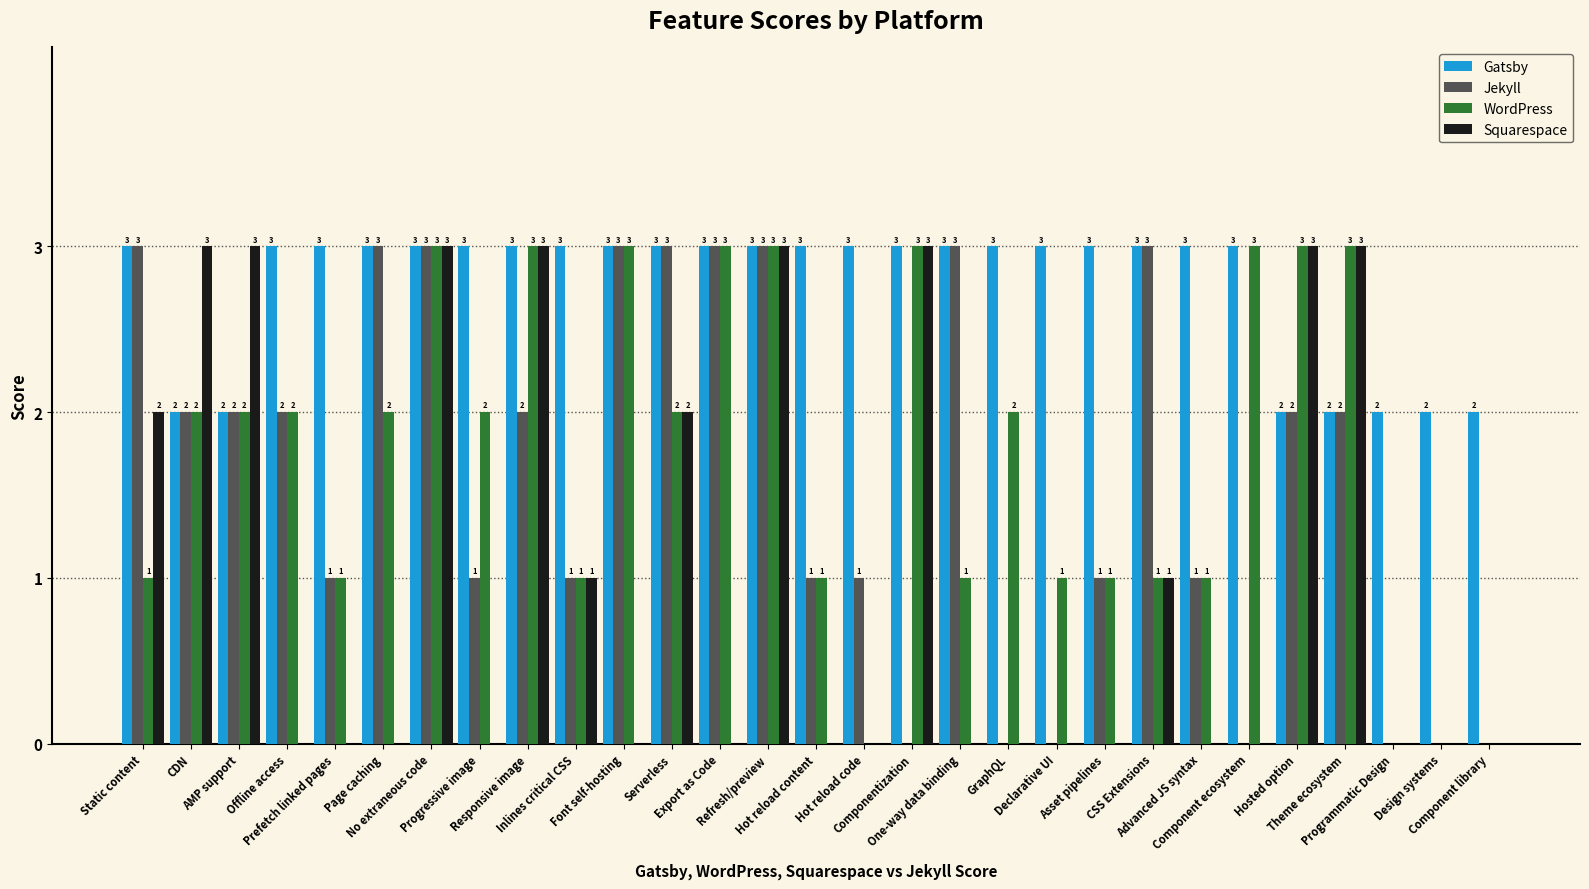

What is the total value across all series at Hot reload content?

5